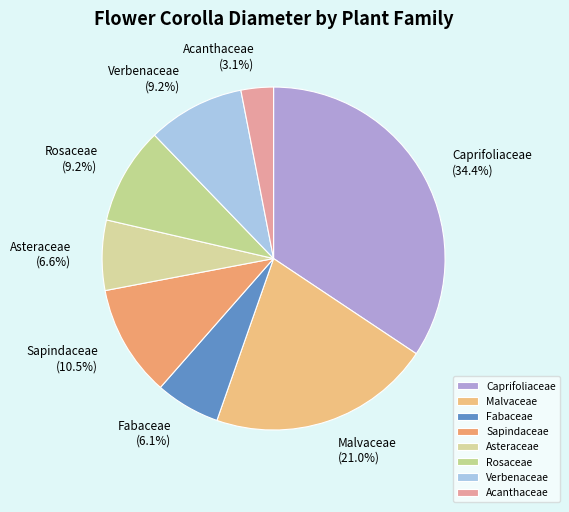

Is there any slice that represents more than half of the pie?

No